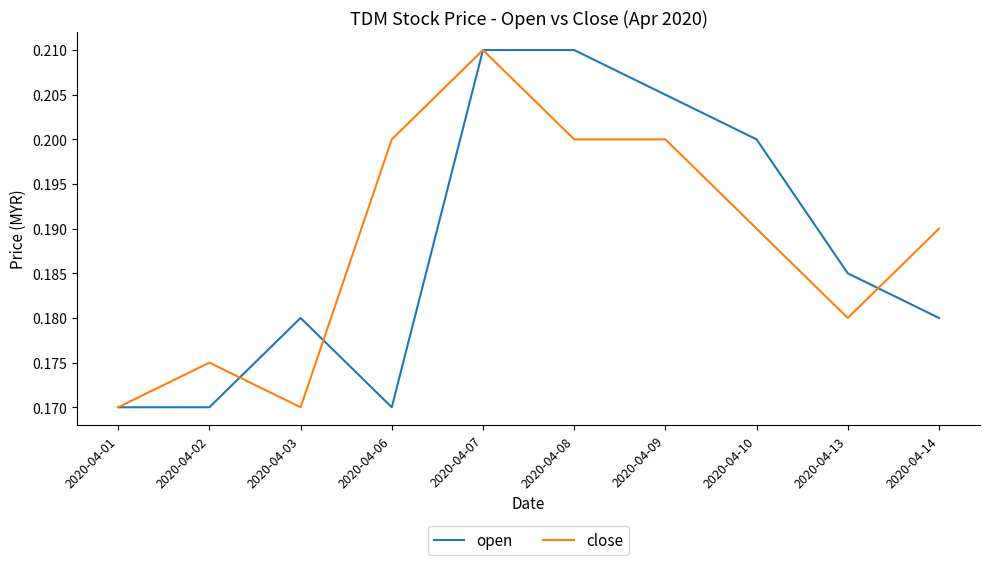

Is it true that close equals 0.1 at 2020-04-08?

False